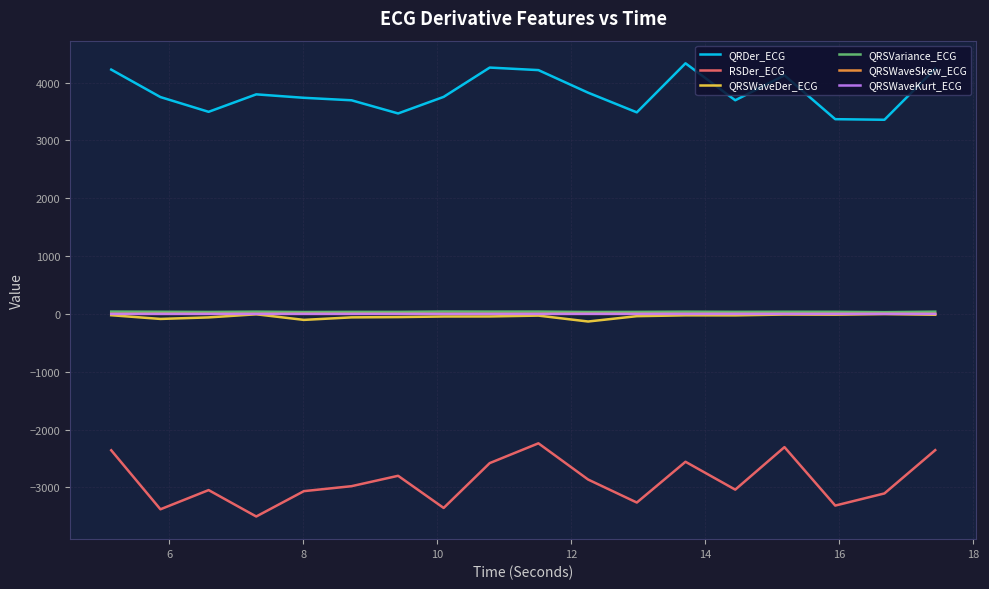

True or false: QRDer_ECG and QRSWaveSkew_ECG intersect in this chart.

False